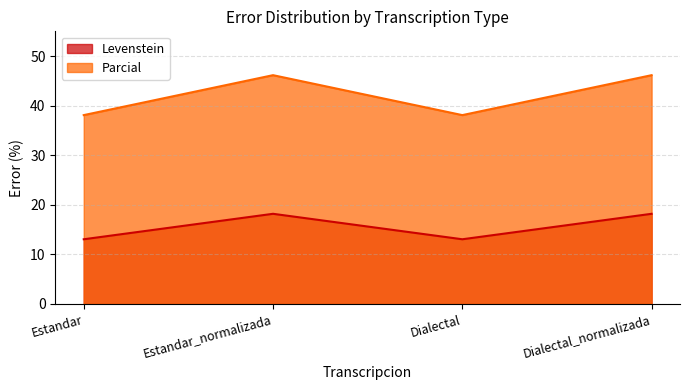

At which label does Parcial reach its minimum?

Estandar